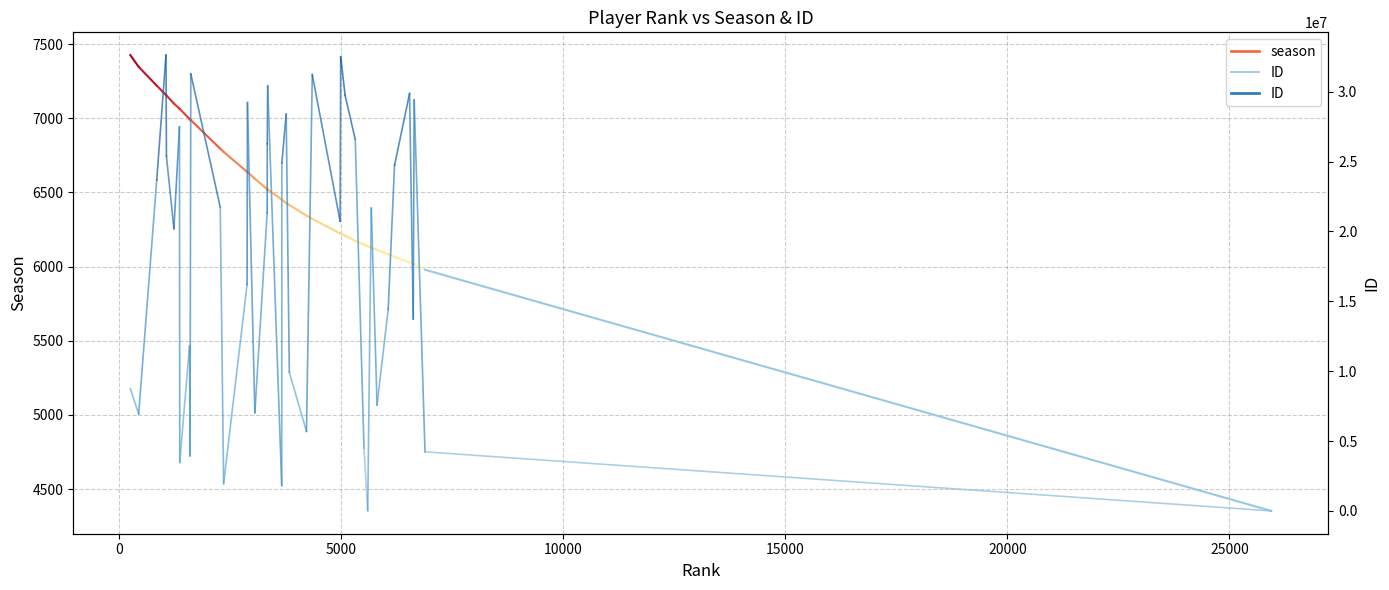

How many lines are shown in the chart?

2